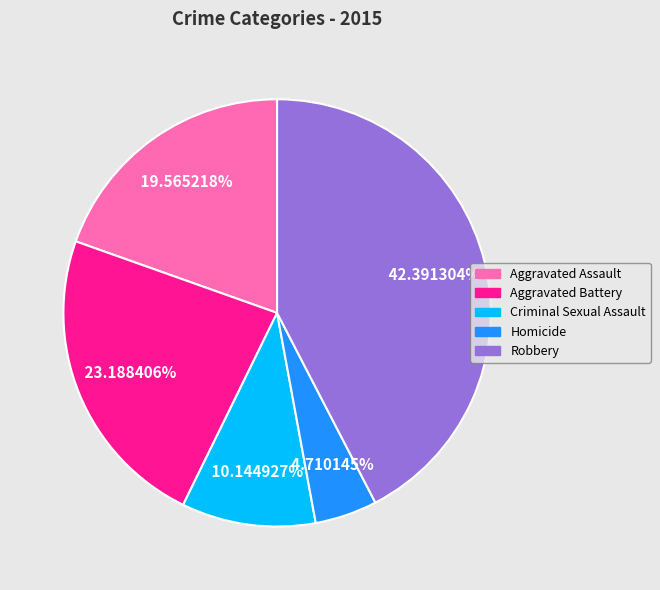

Count the number of slices in the pie.

5